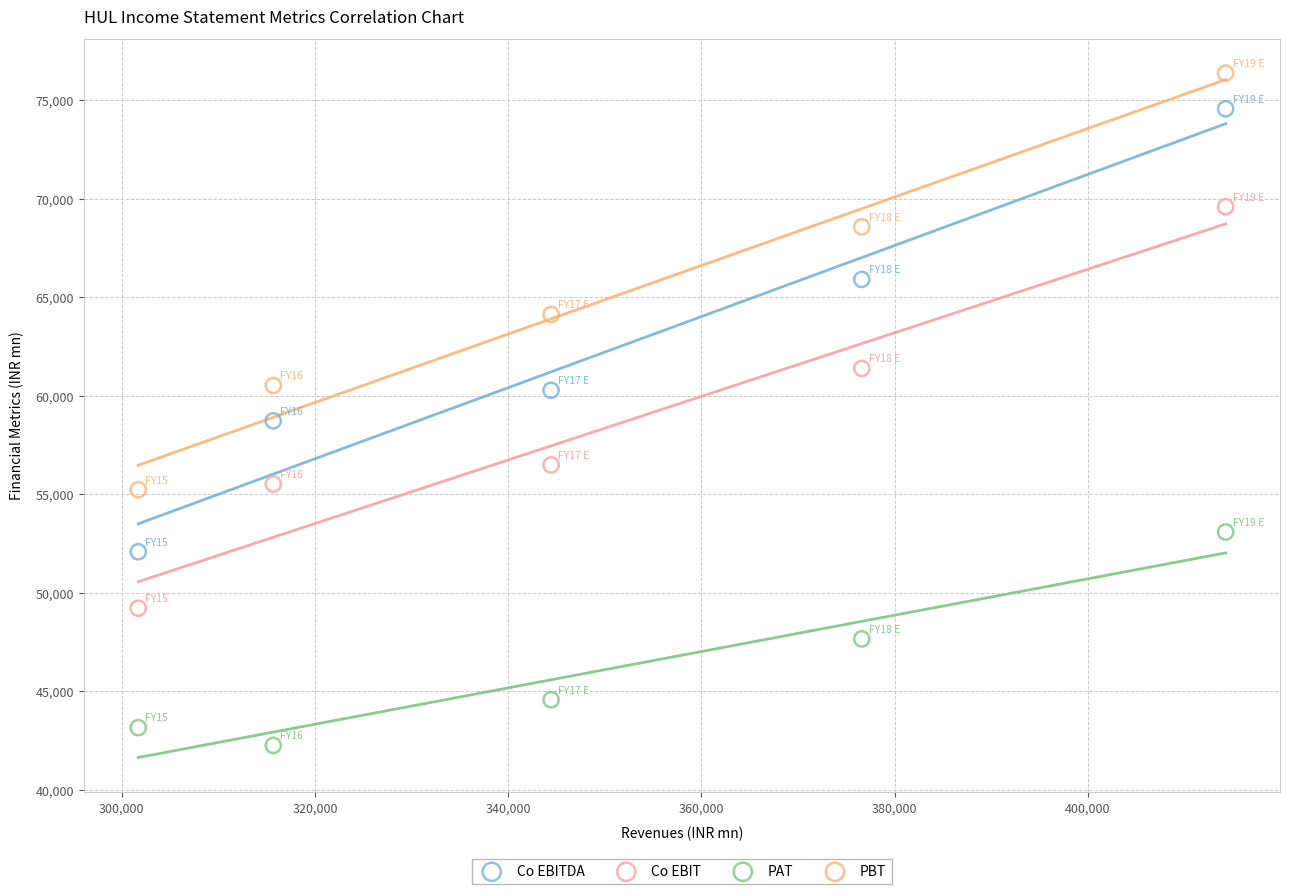

In the Co EBITDA series, what Y value is closest to 63325?

65905.9